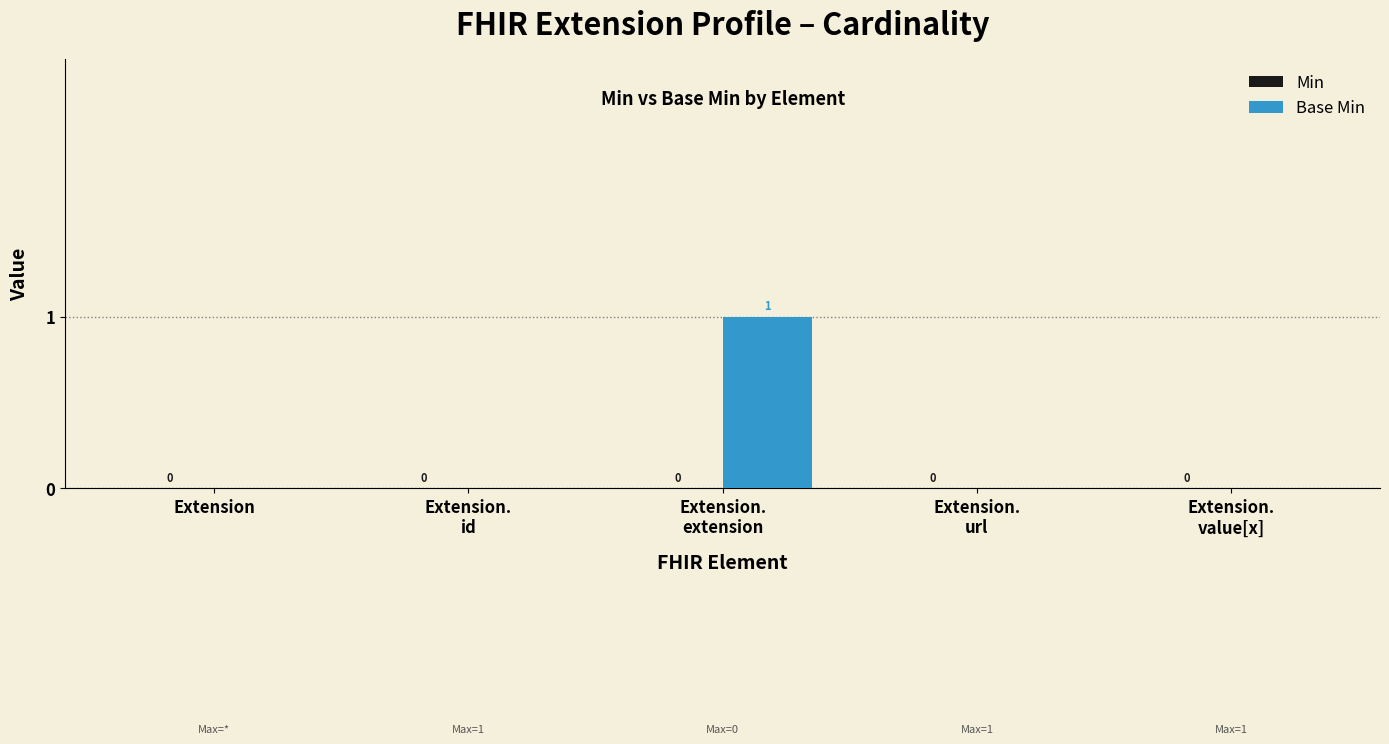

How many values are between 0 and 1?

5